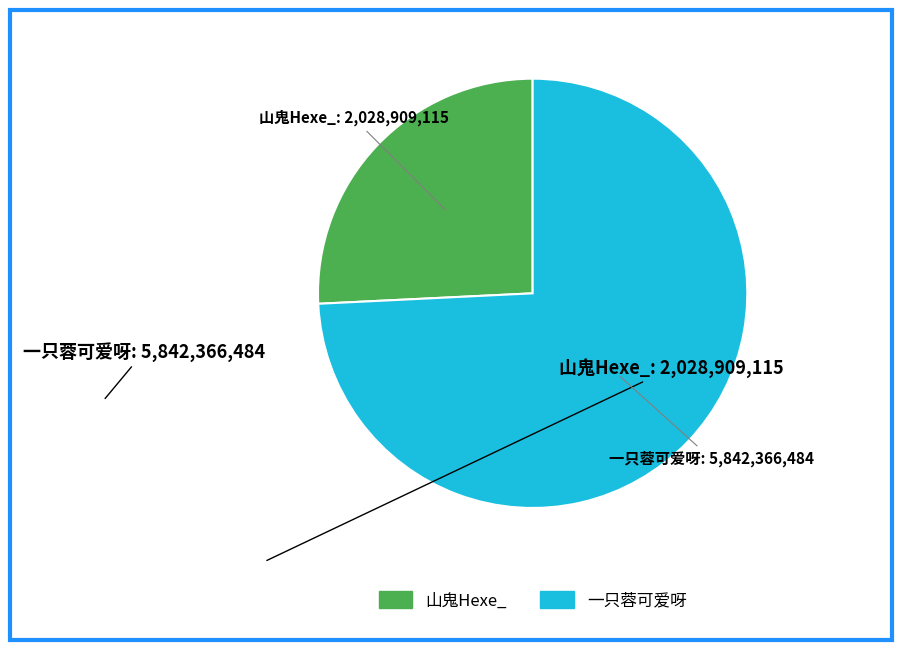

The 一只蓉可爱呀 slice represents 84% of the pie. True or false?

False